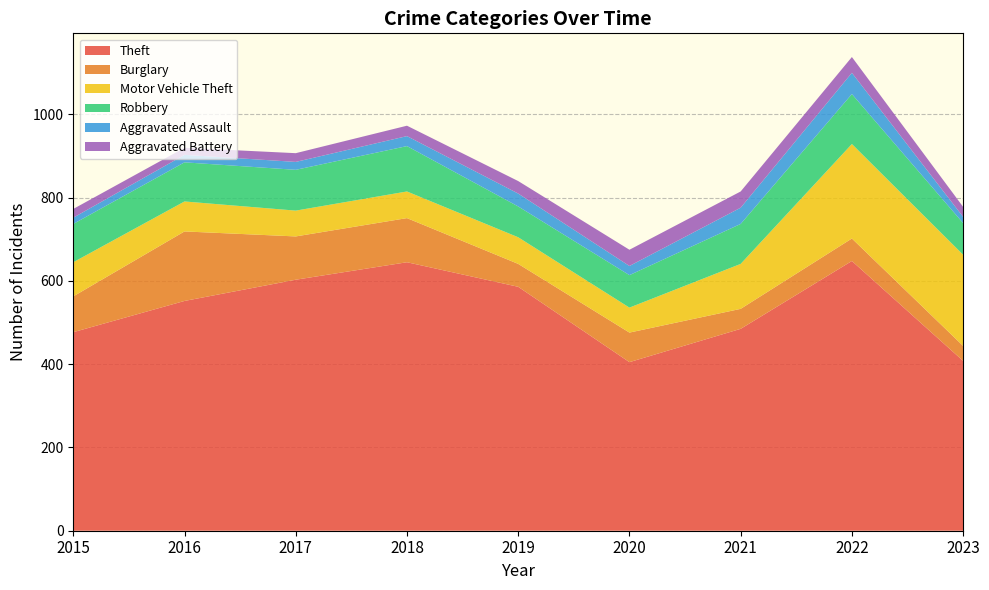

Reading left to right, transcribe all the data shown in this chart.

Theft: 477	552	603	645	586	405	485	648	408
Burglary: 86	167	104	106	55	71	48	54	36
Motor Vehicle Theft: 82	72	62	64	64	60	108	227	219
Robbery: 92	94	98	109	74	78	96	120	76
Aggravated Assault: 15	18	19	24	31	22	39	51	15
Aggravated Battery: 21	17	21	25	30	39	39	38	24